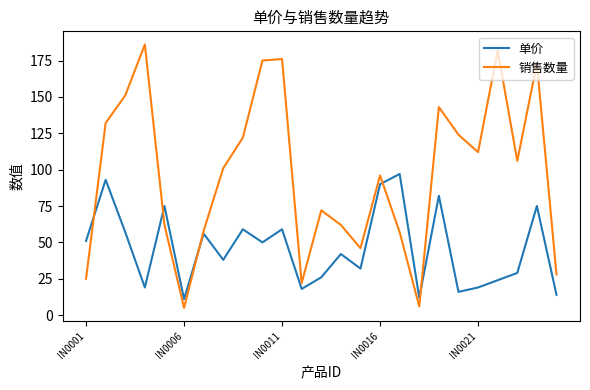

Which series has the widest spread of values?

销售数量